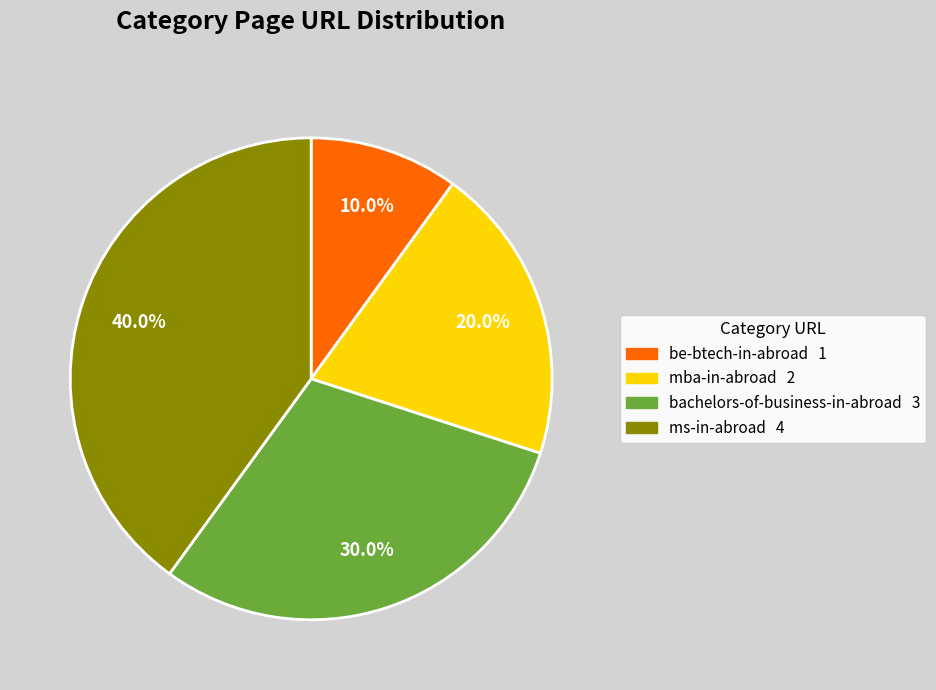

Is there any slice that represents more than half of the pie?

No